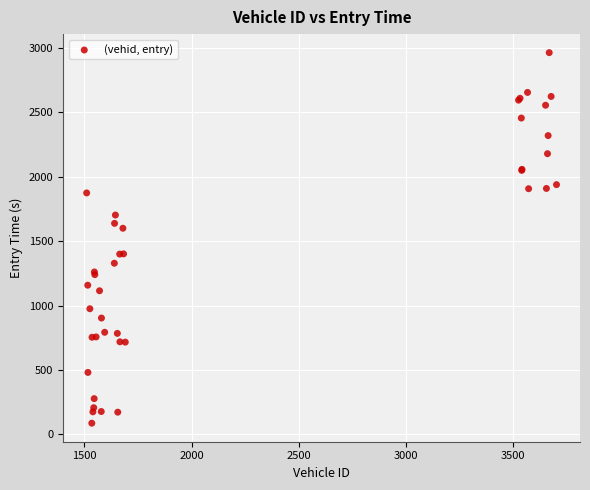

What Y value in the scatter plot is closest to 1526?

1601.1